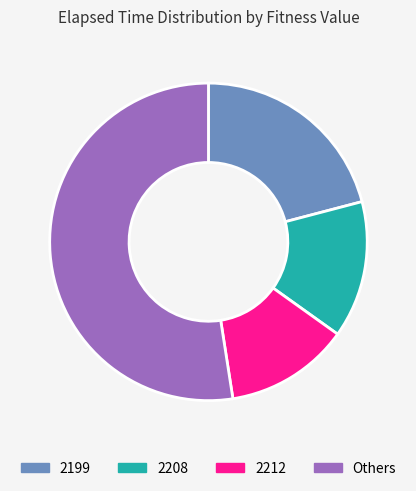

Is the sum of 2208 and 2212 greater than half?

No